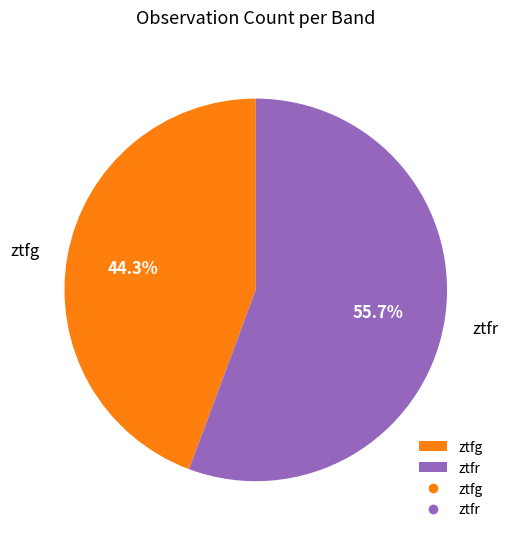

The ztfr slice represents 56% of the pie. True or false?

True